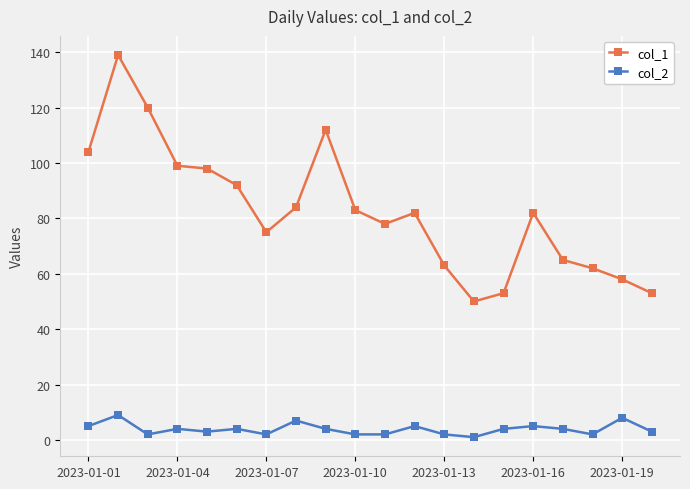

List the series in order of their peak value, lowest first.

col_2, col_1